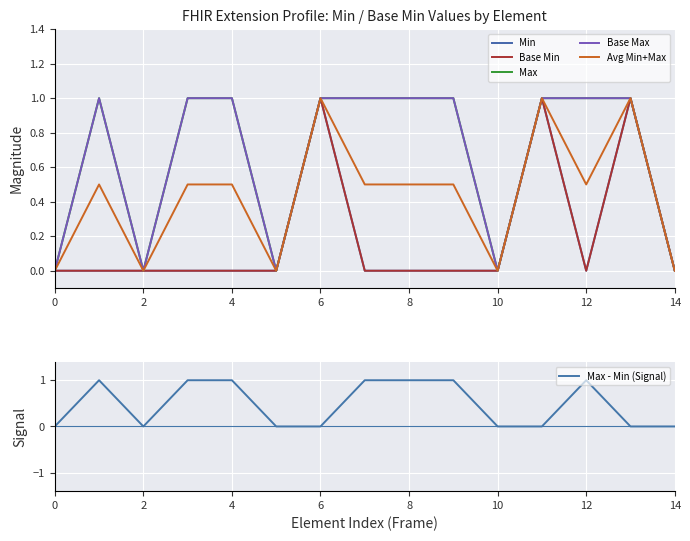

What is the average value of the Min series?

0.2